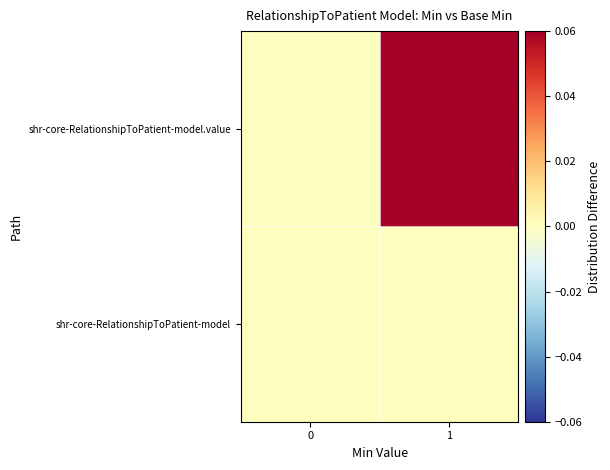

At how many categories does at least one series exceed 0?

1